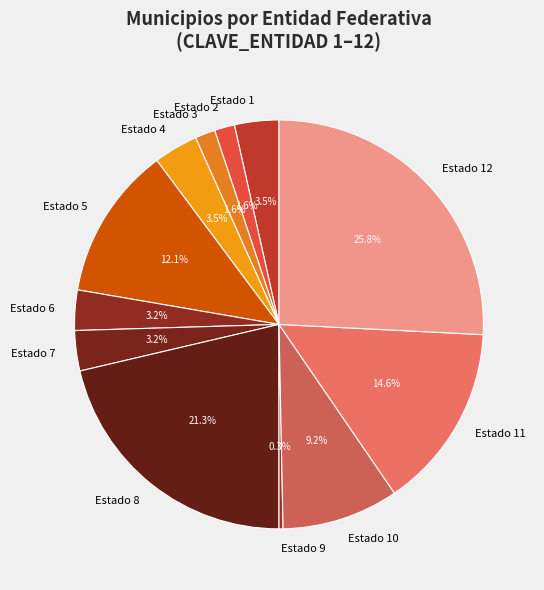

What is the largest slice in the pie chart?

Estado 12